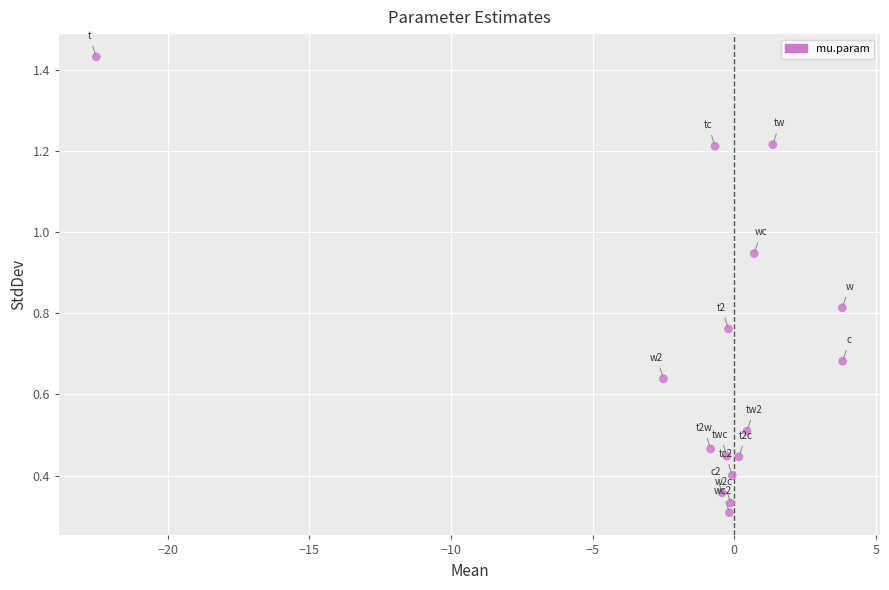

What is the range of X values (max minus min)?

26.4